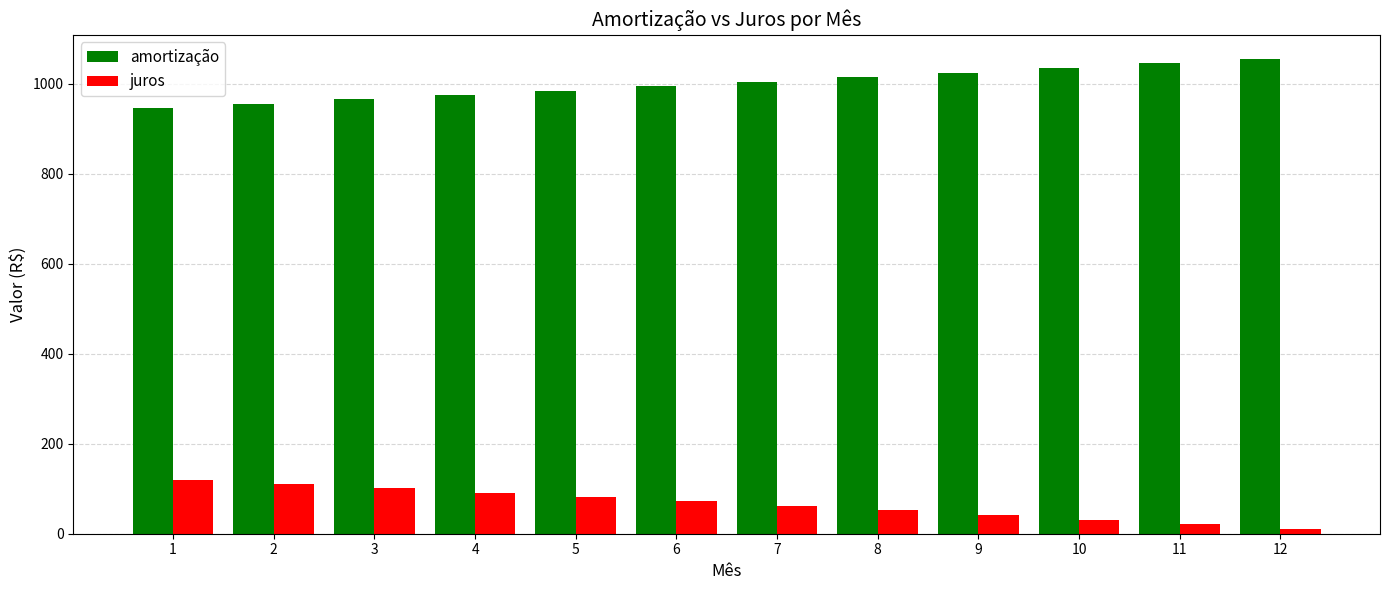

What is the difference between the highest and lowest values at 12?

1045.1